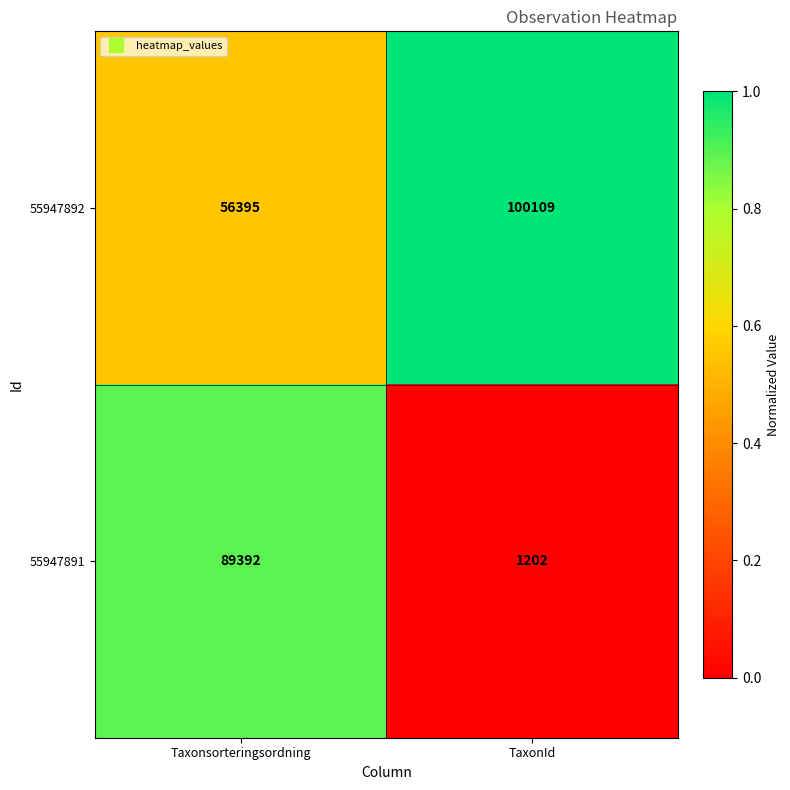

What is the lowest value of the 55947891 series?

1202